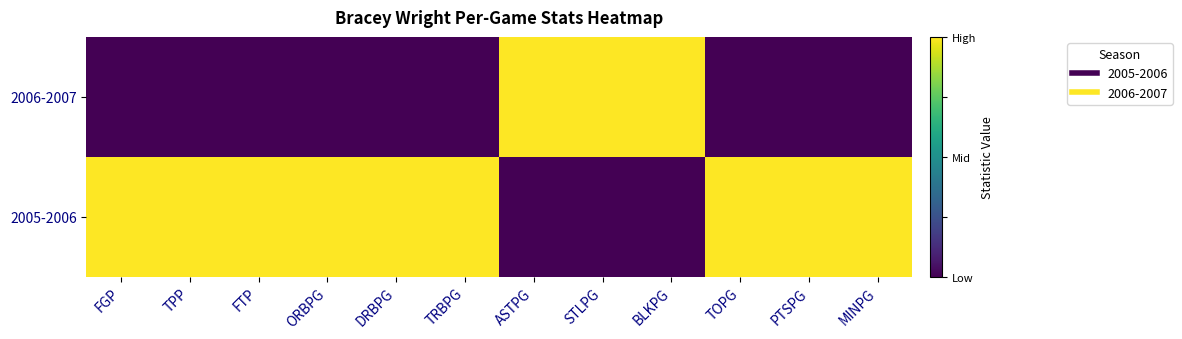

Between MINPG and FGP, which is larger?

MINPG